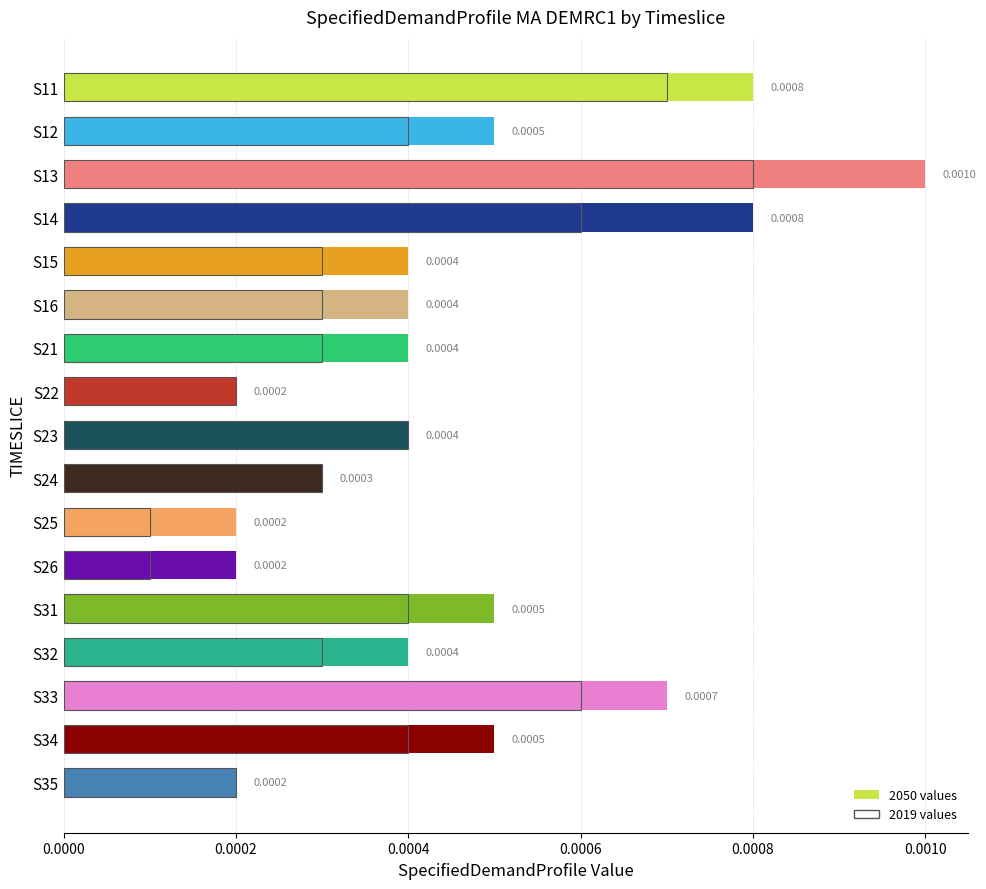

Does the chart contain any negative values?

No